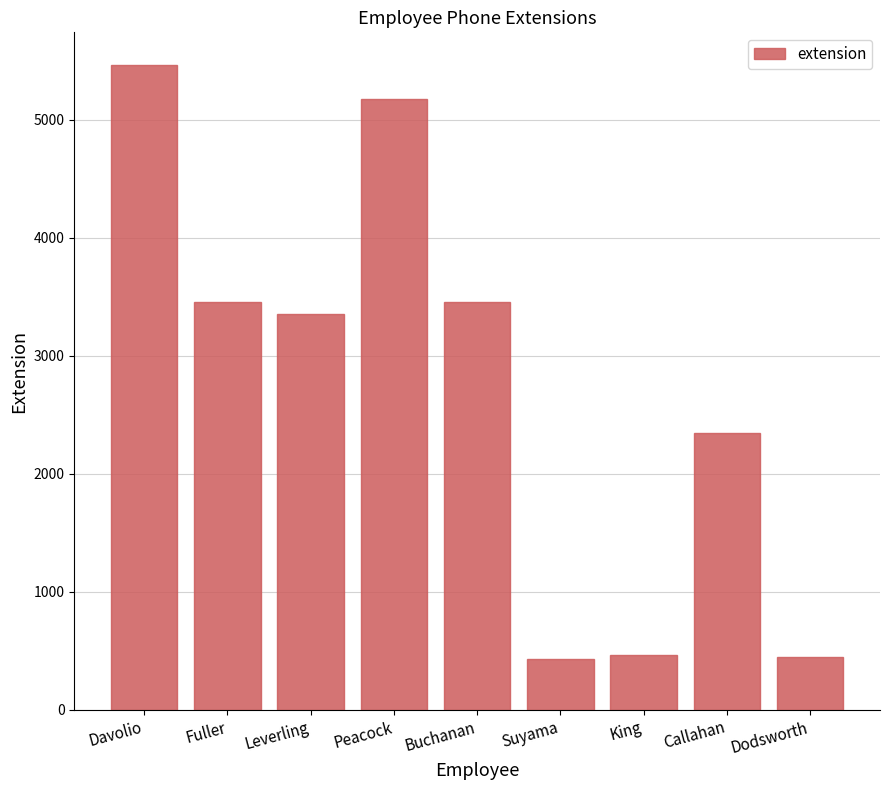

What is the sum of the values at Leverling and King?

3820